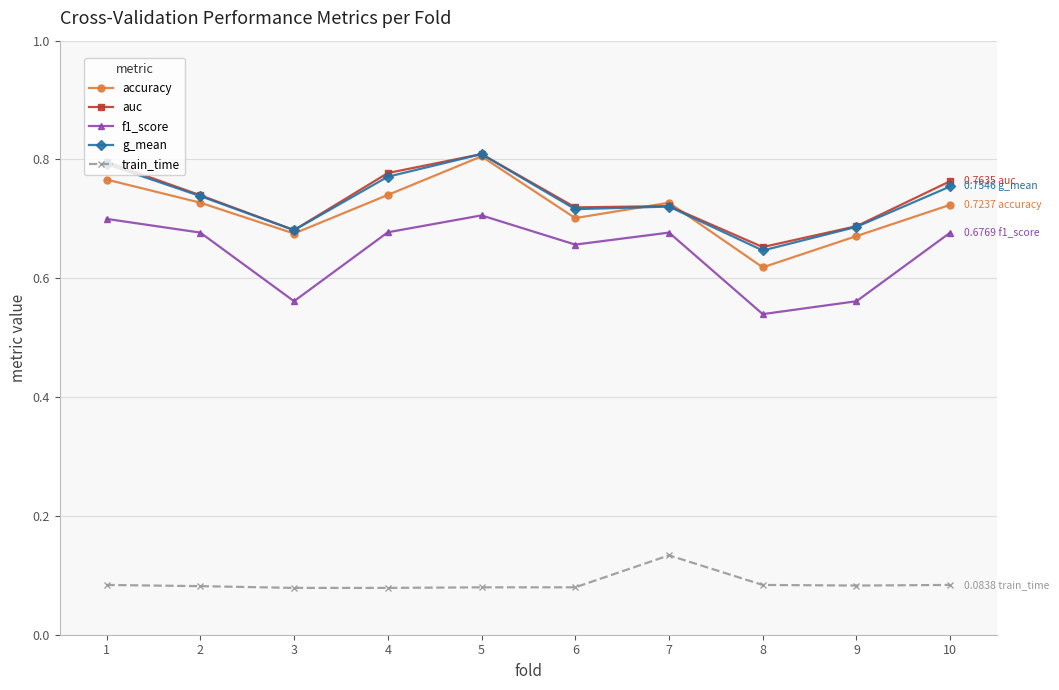

How many lines are shown in the chart?

5